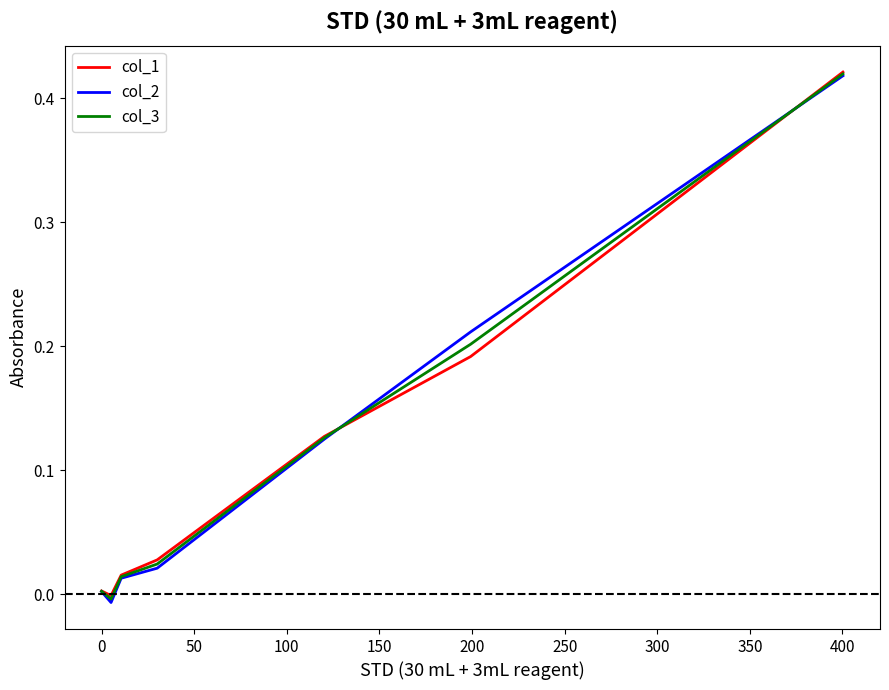

List the series in order of their overall mean, lowest first.

col_2, col_3, col_1